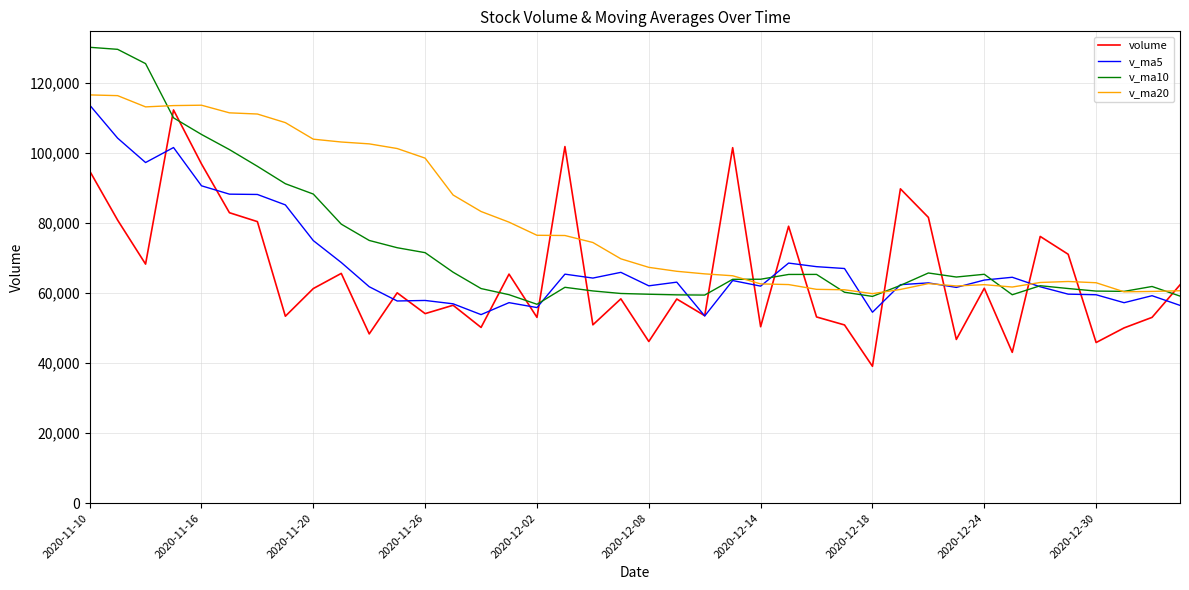

Rank the series by their average value, from lowest to highest.

volume, v_ma5, v_ma10, v_ma20